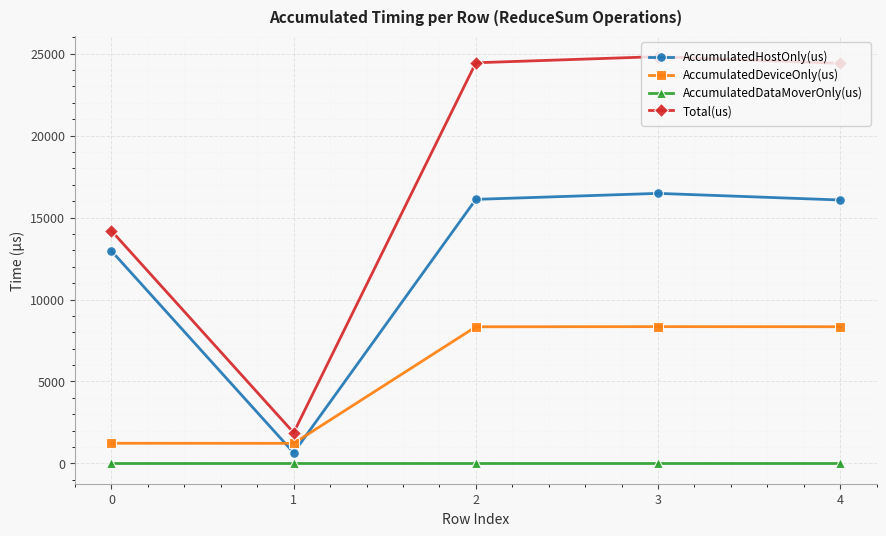

How many data points in Total(us) are less than 24413?

2